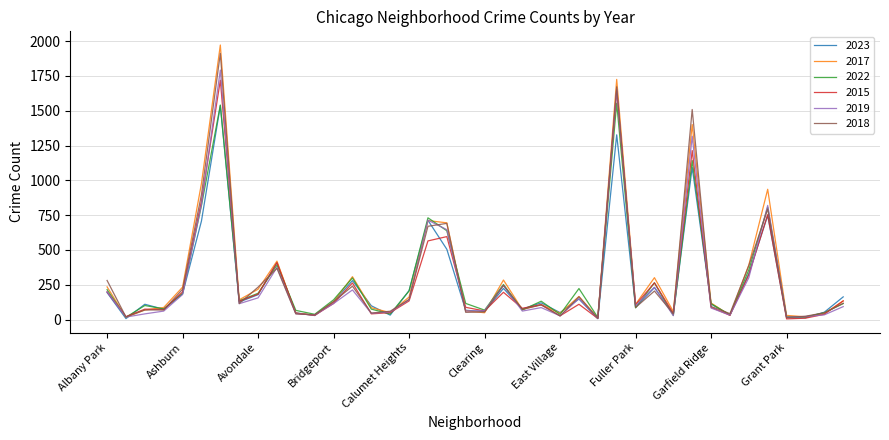

Which series has the largest range (max minus min)?

2017